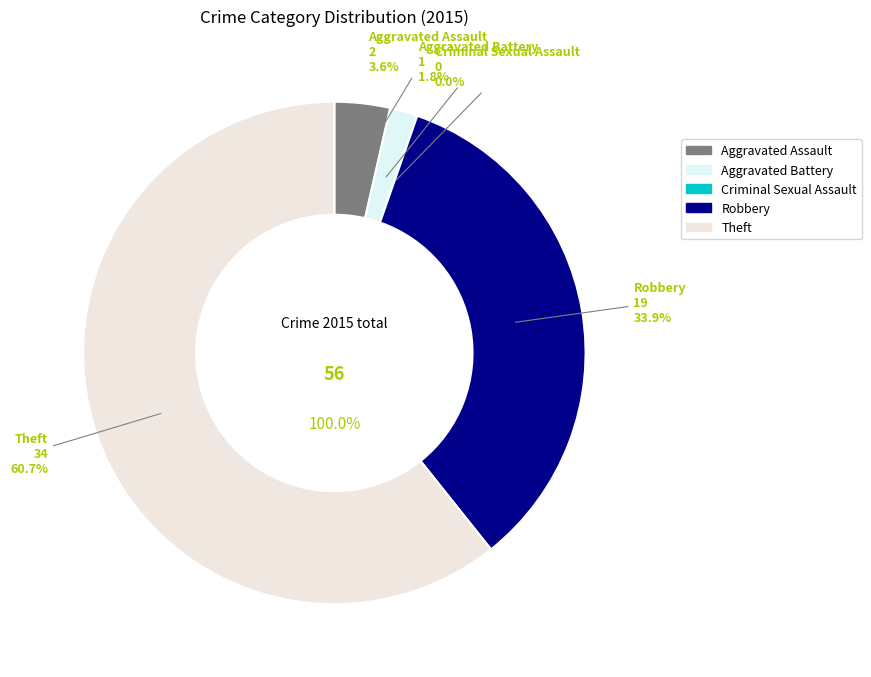

To the nearest percent, what is the difference between the largest and smallest slice percentages?

61%